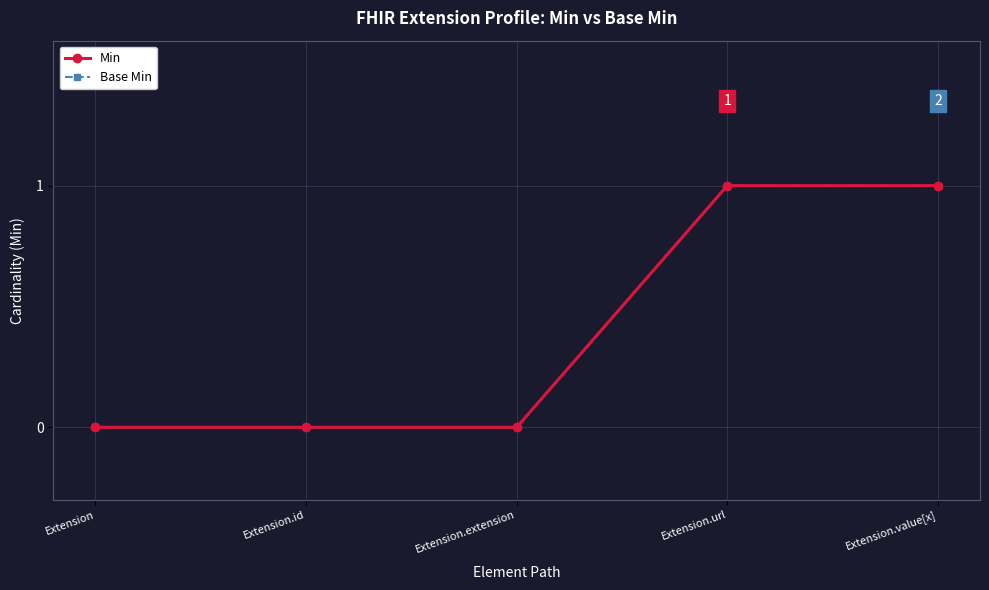

True or false: Base Min has more than 1 interior local peaks.

False